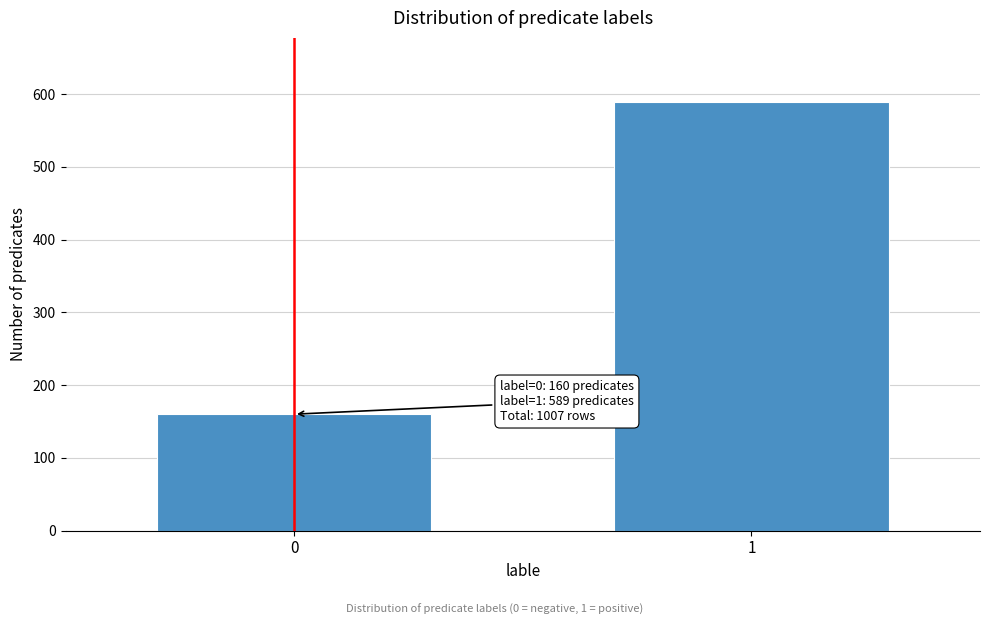

Reading left to right, transcribe all the data shown in this chart.

0=160	1=589